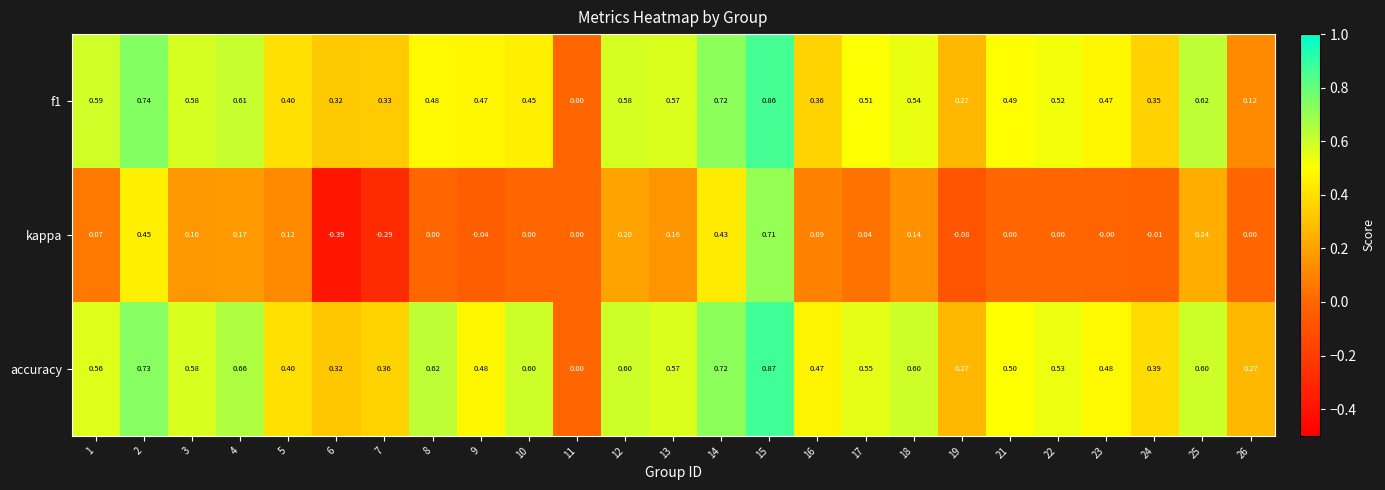

Which series has the widest spread of values?

kappa